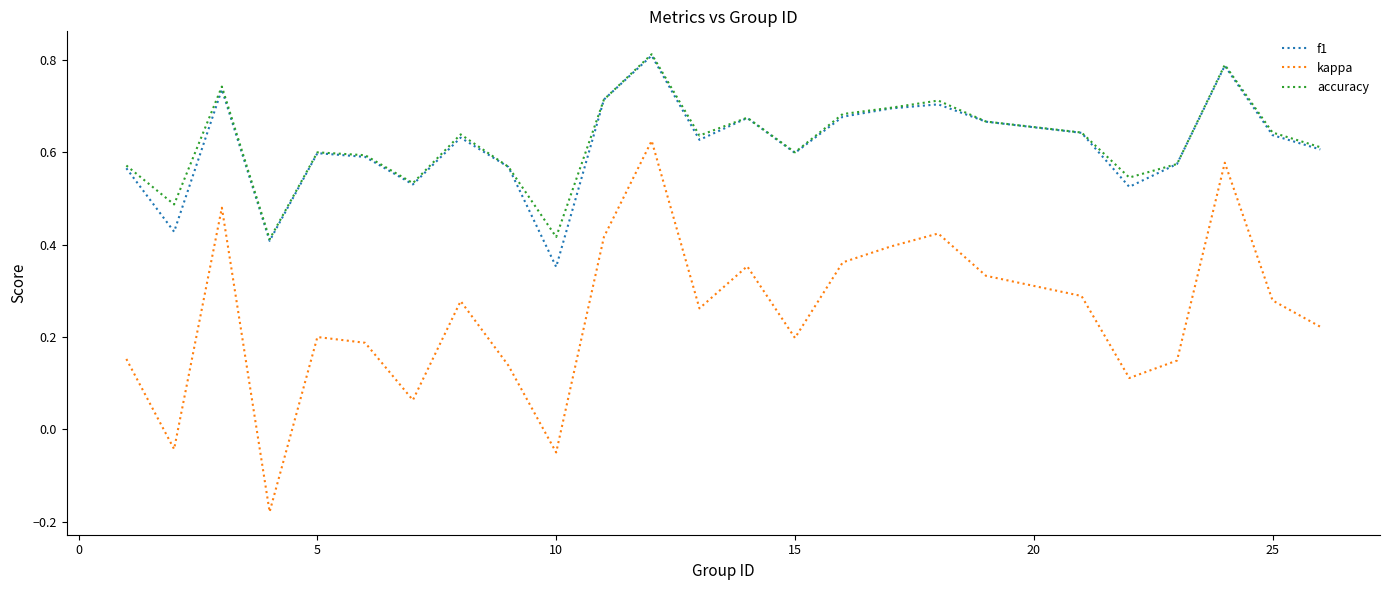

True or false: f1 and kappa intersect in this chart.

False